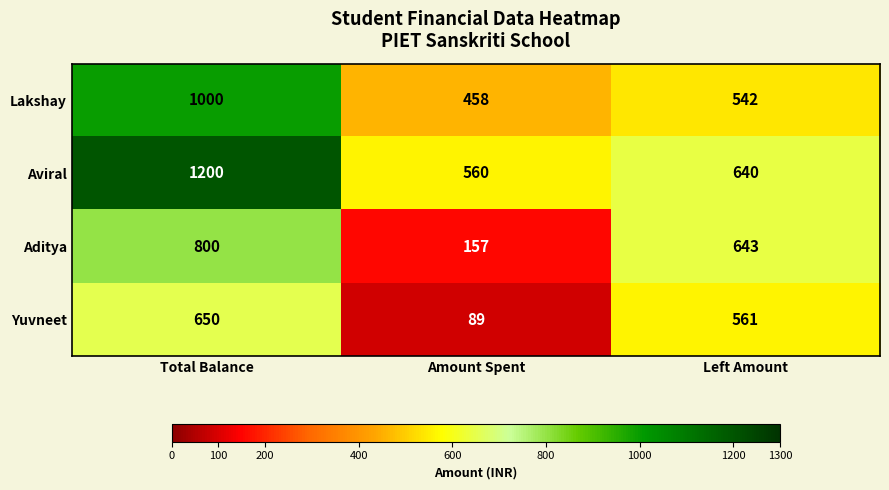

The value of Lakshay at Total Balance is 1543. True or false?

False